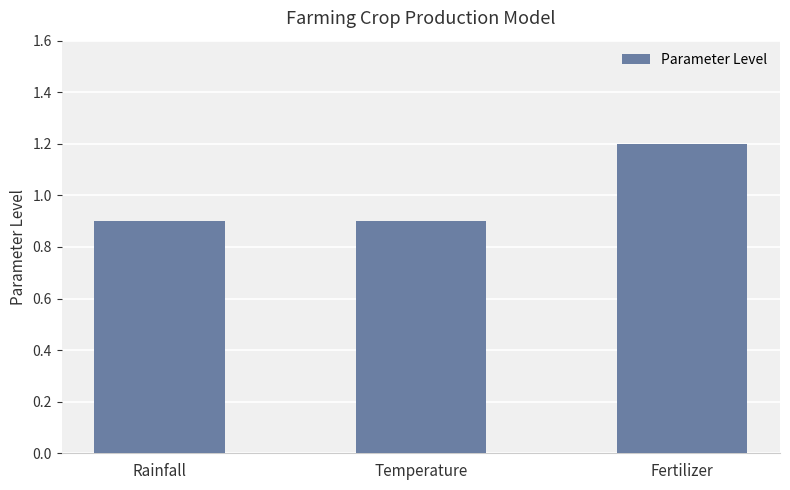

How many bars are there in total?

3